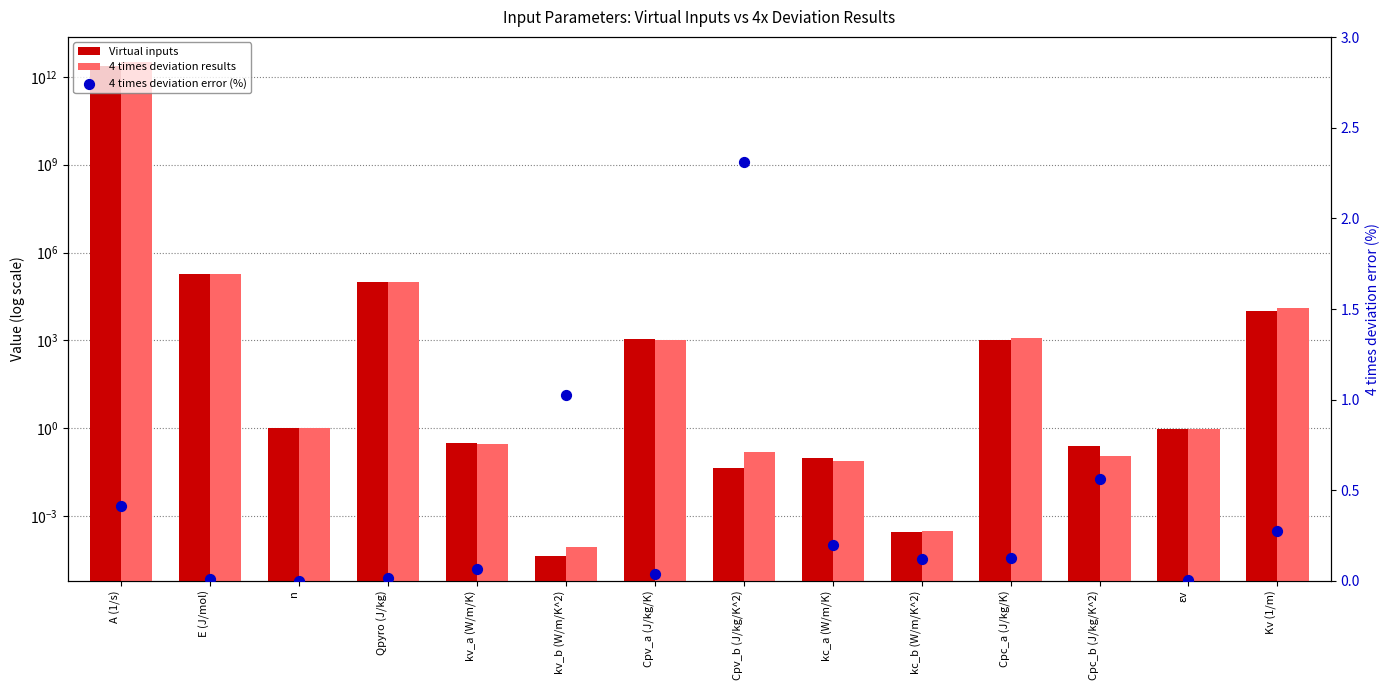

Which series contains the highest Y value?

4 times deviation results